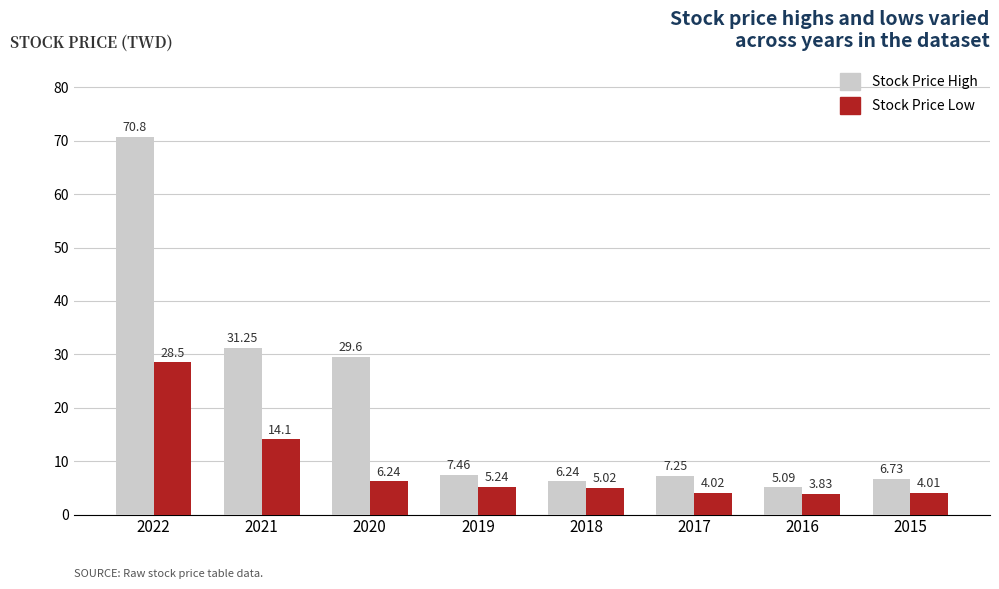

List the series in order of their overall mean, highest first.

Stock Price High, Stock Price Low